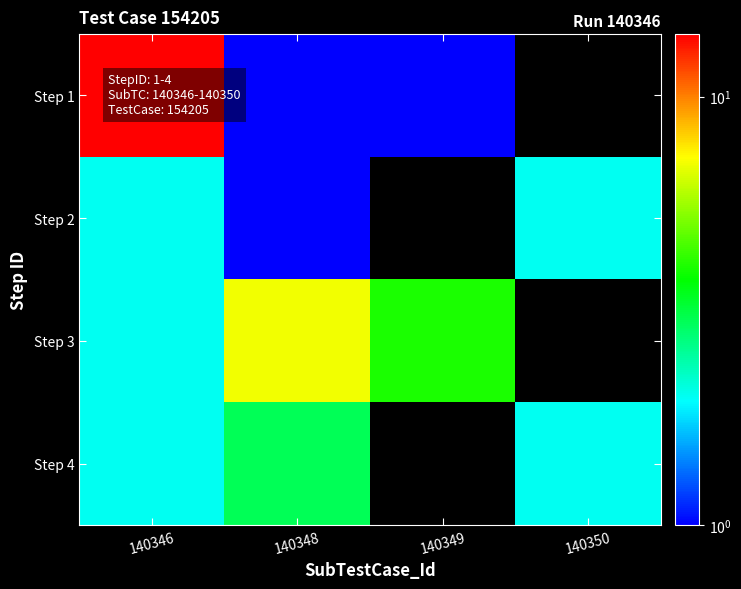

How many categories are shown in the chart?

4